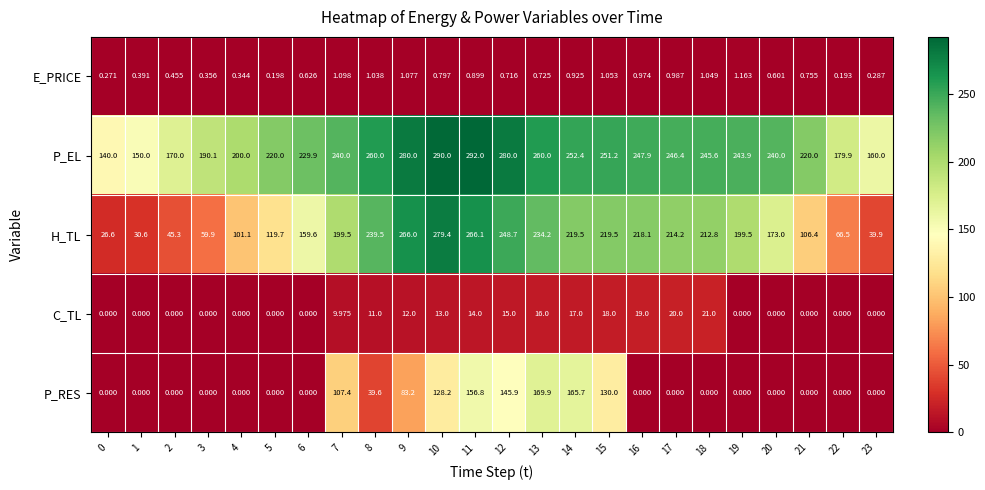

What is the spread (max minus min) of values at 10?

289.2